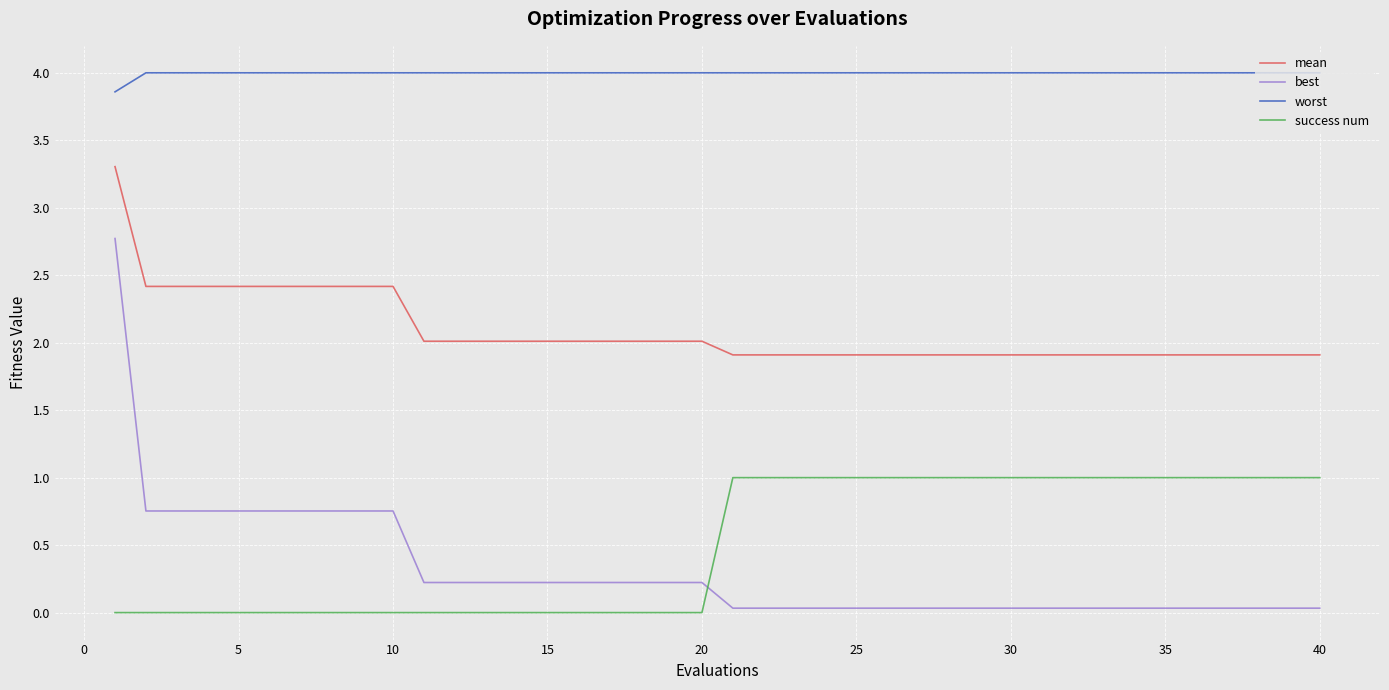

Count the number of data series in this chart.

4